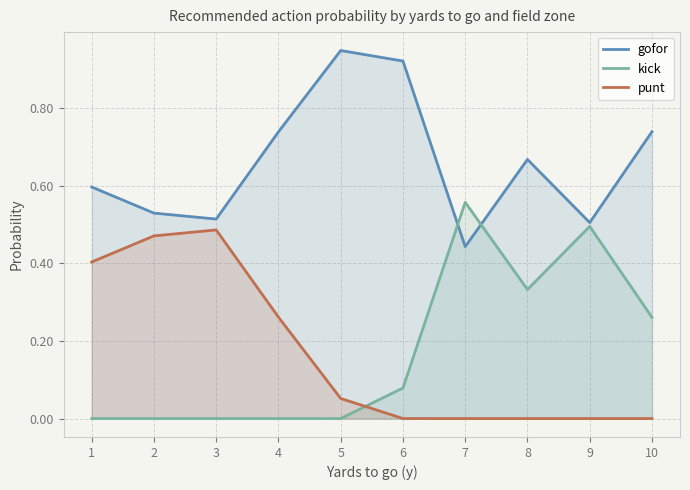

At how many categories does at least one series exceed 0?

10